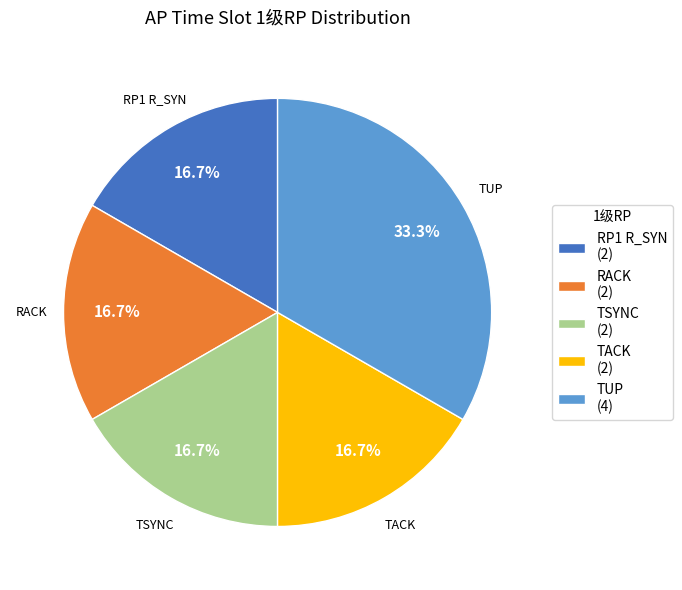

Is TSYNC (2) the majority of the pie?

No